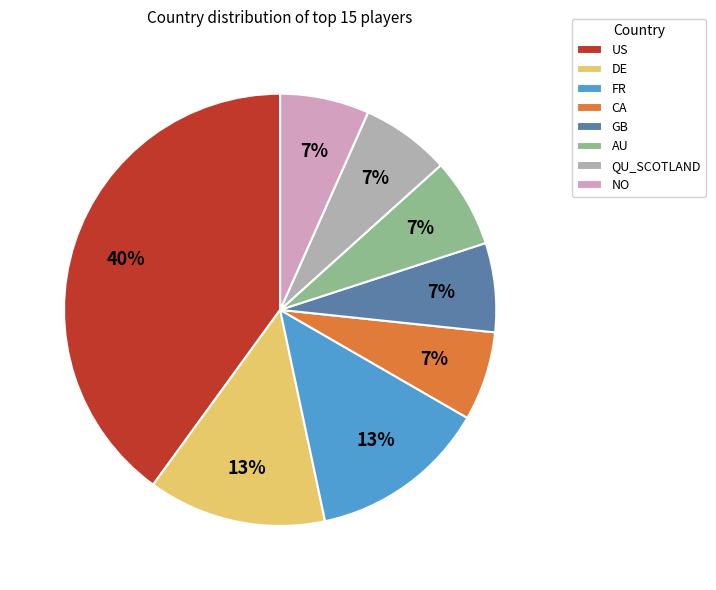

What percentage is the DE slice, to the nearest percent?

13%